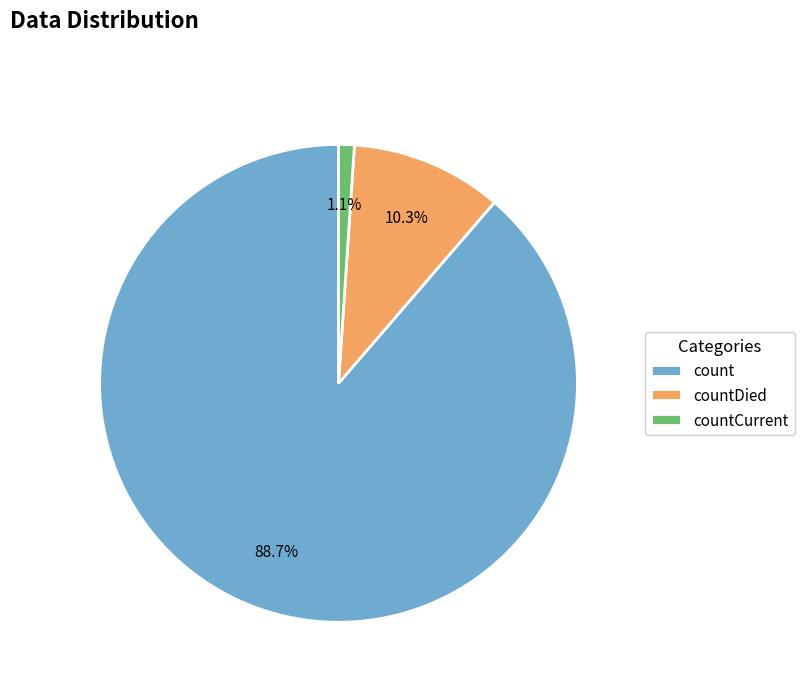

To the nearest percent, what is the difference between the largest and smallest slice percentages?

88%